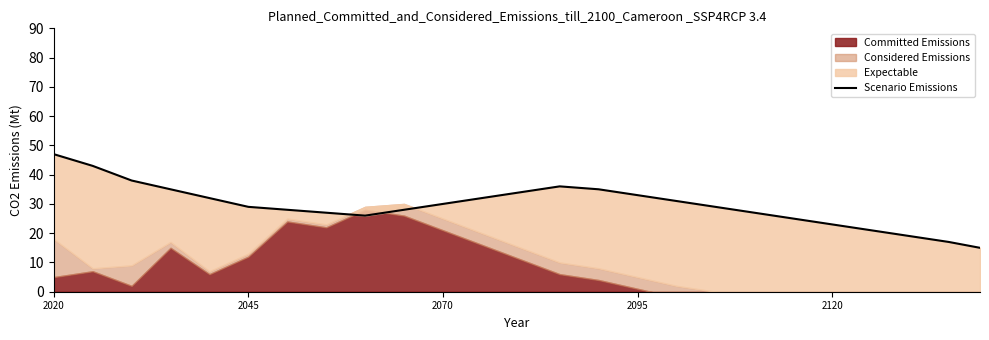

Does the chart have visible grid lines?

No